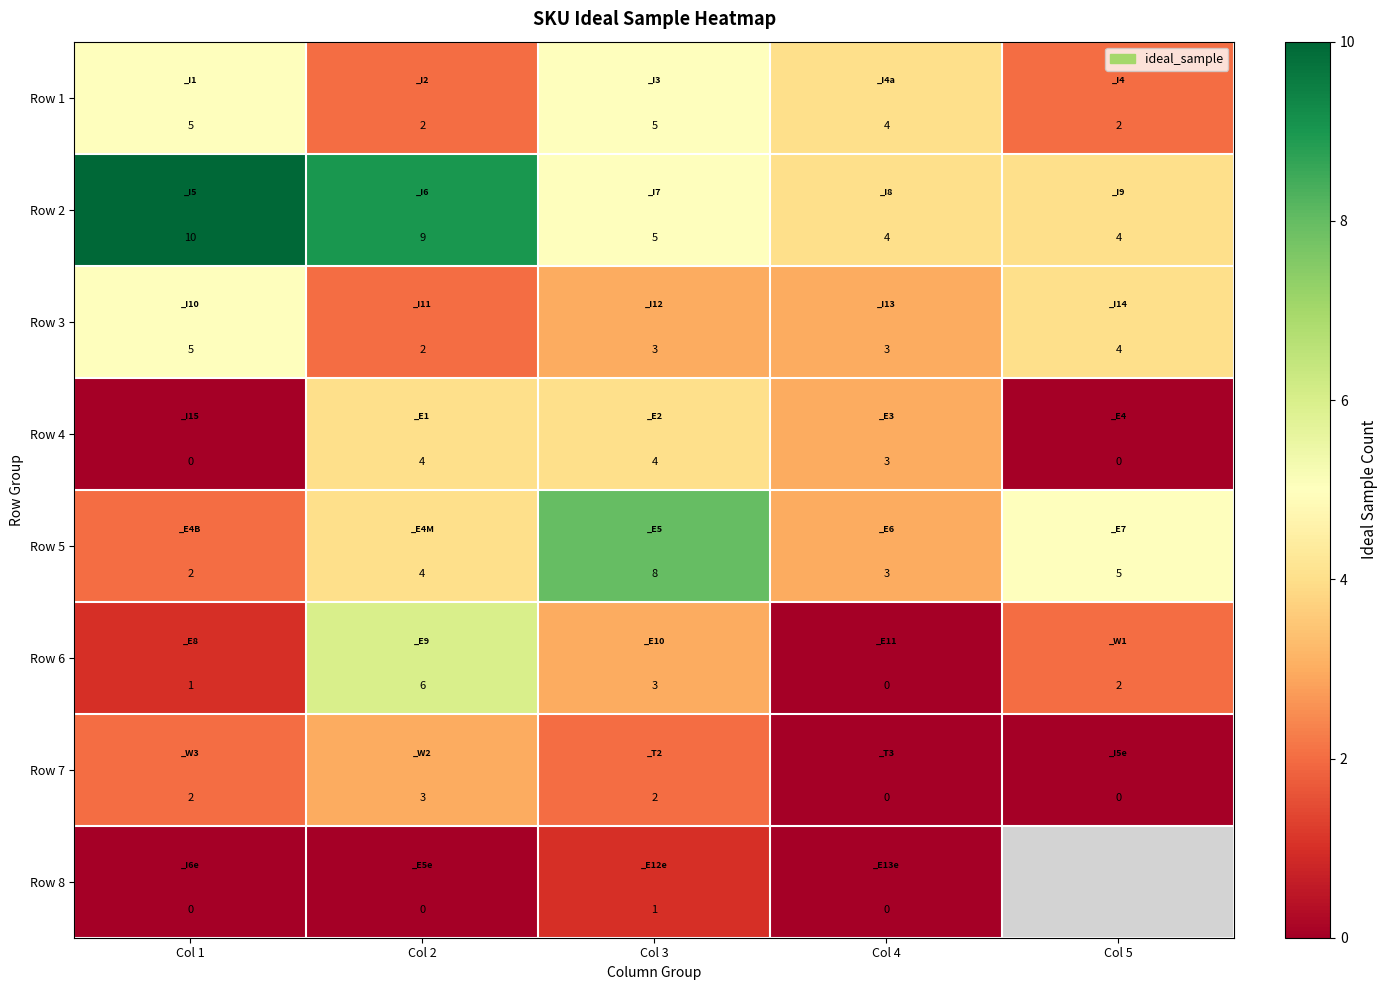

What is the difference between the maximum and minimum values in the Row 5 series?

6